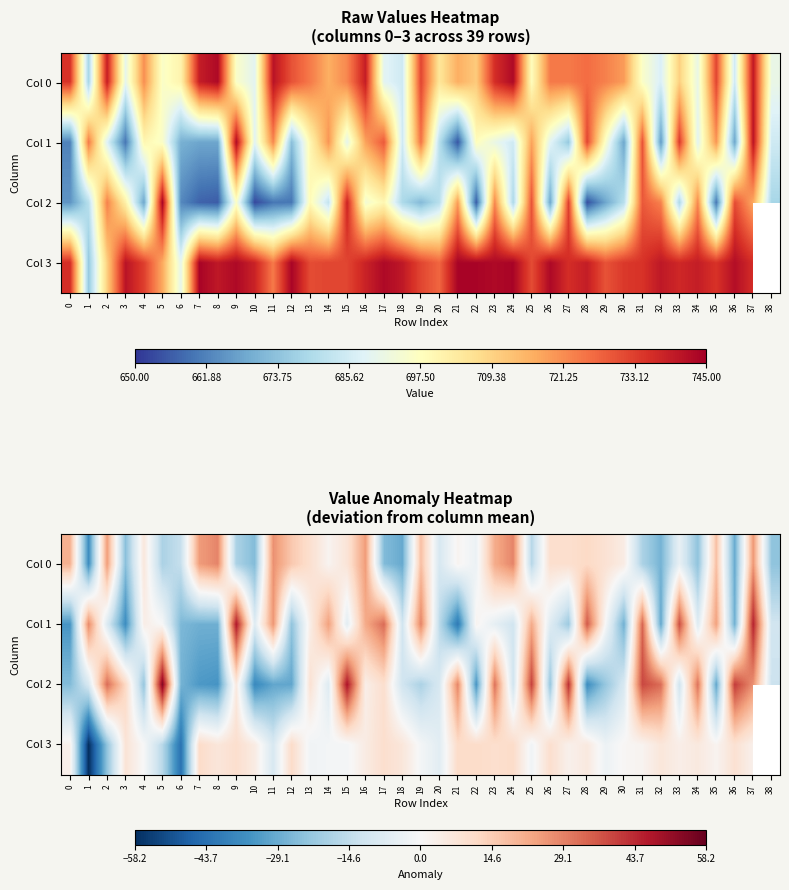

Rank the categories by Col 1 value from highest to lowest.

9, 37, 33, 28, 31, 17, 19, 1, 11, 14, 35, 16, 25, 4, 13, 22, 5, 29, 23, 15, 10, 26, 34, 2, 18, 24, 38, 20, 27, 12, 6, 7, 8, 30, 36, 32, 0, 3, 21